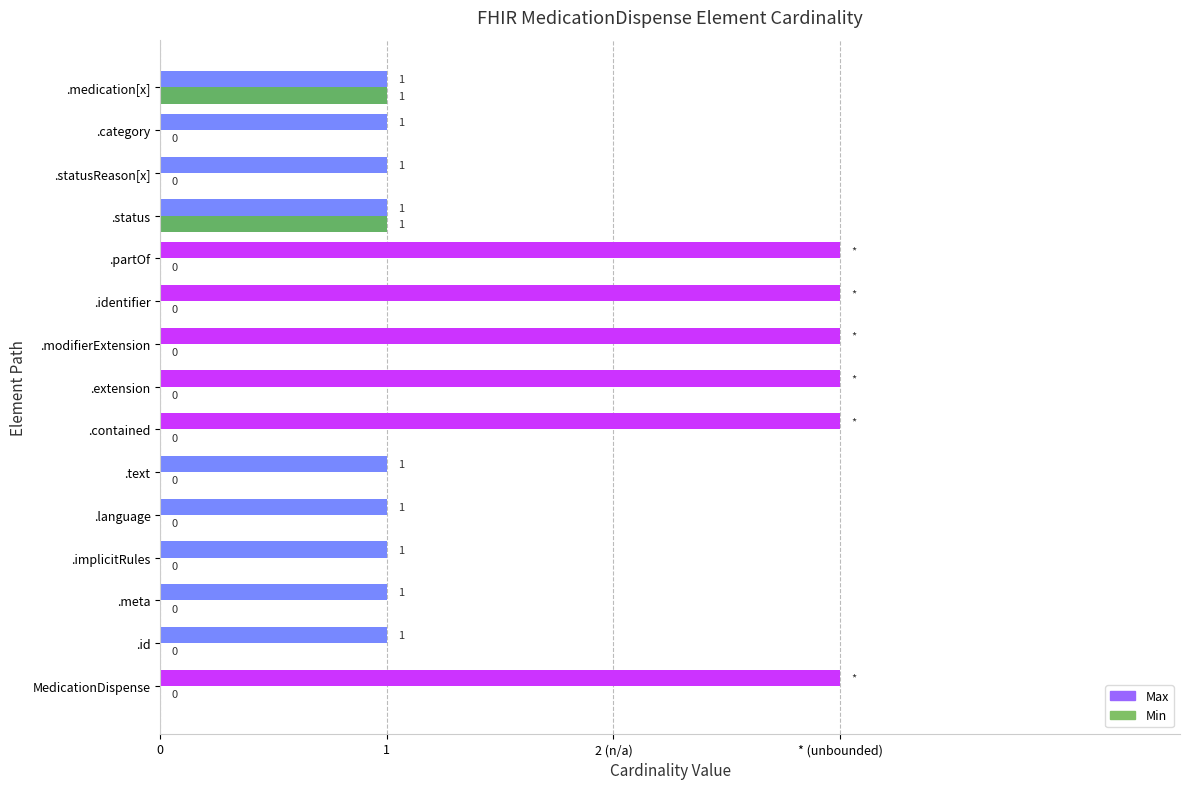

What are all the series names shown in the legend?

Max, Min